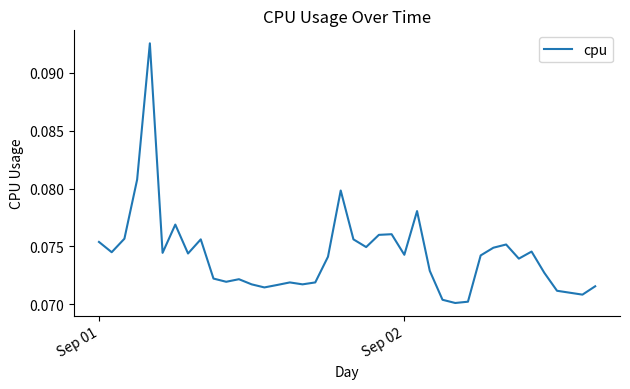

What is the greatest value displayed?

0.1